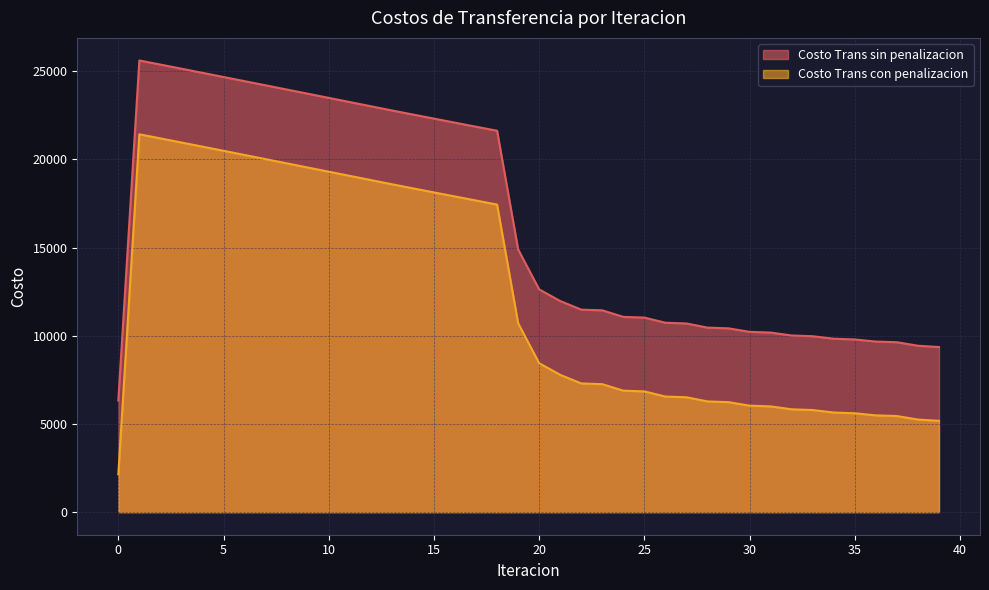

How many lines are shown in the chart?

2